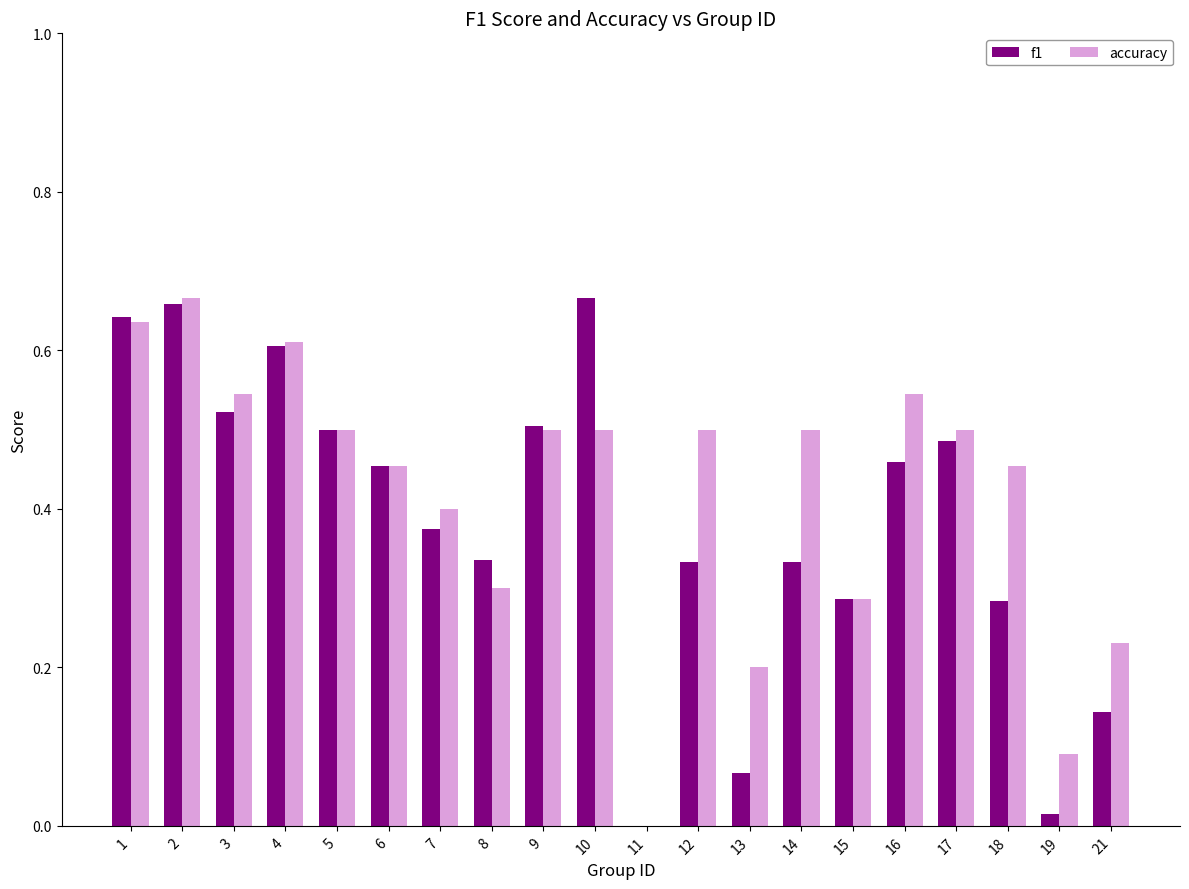

How many groups of bars are there?

20